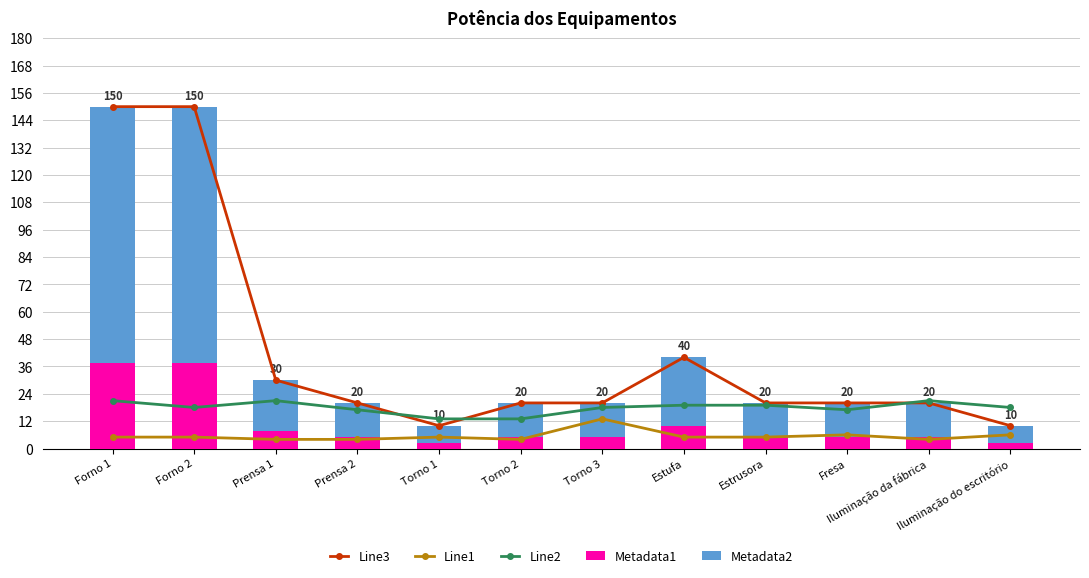

Reading left to right, transcribe all the data shown in this chart.

Line3: 150.0	150.0	30.0	20.0	10.0	20.0	20.0	40.0	20.0	20.0	20.0	10.0
Line1: 5.0	5.0	4.0	4.0	5.0	4.0	13.0	5.0	5.0	6.0	4.0	6.0
Line2: 21.0	18.0	21.0	17.0	13.0	13.0	18.0	19.0	19.0	17.0	21.0	18.0
Metadata1: 37.5	37.5	7.5	5.0	2.5	5.0	5.0	10.0	5.0	5.0	5.0	2.5
Metadata2: 112.5	112.5	22.5	15.0	7.5	15.0	15.0	30.0	15.0	15.0	15.0	7.5